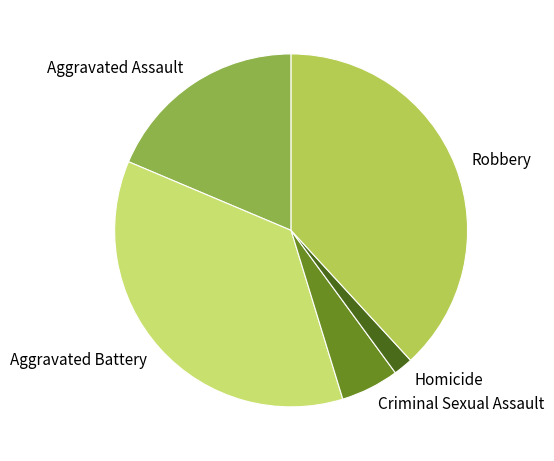

Is there any slice that represents more than half of the pie?

No